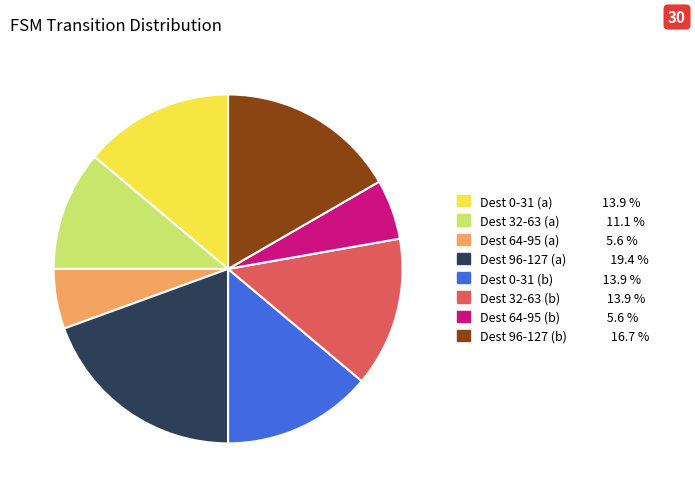

Does any single category account for the majority?

No